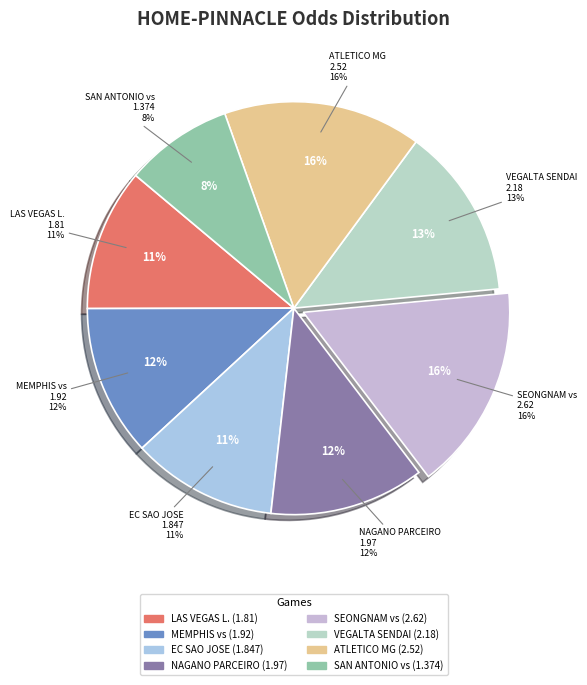

Approximately how many times larger is the value at EC SAO JOSE vs CONFIANCA compared to SAN ANTONIO vs HARTFORD A.?

1.3